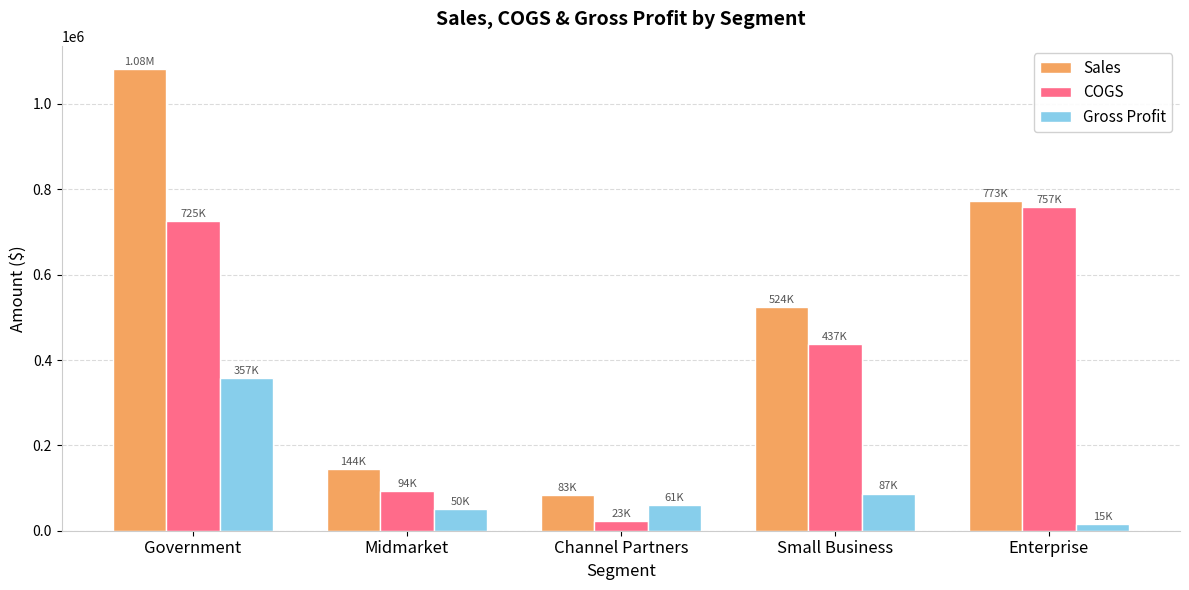

How many bars are there in each group?

3